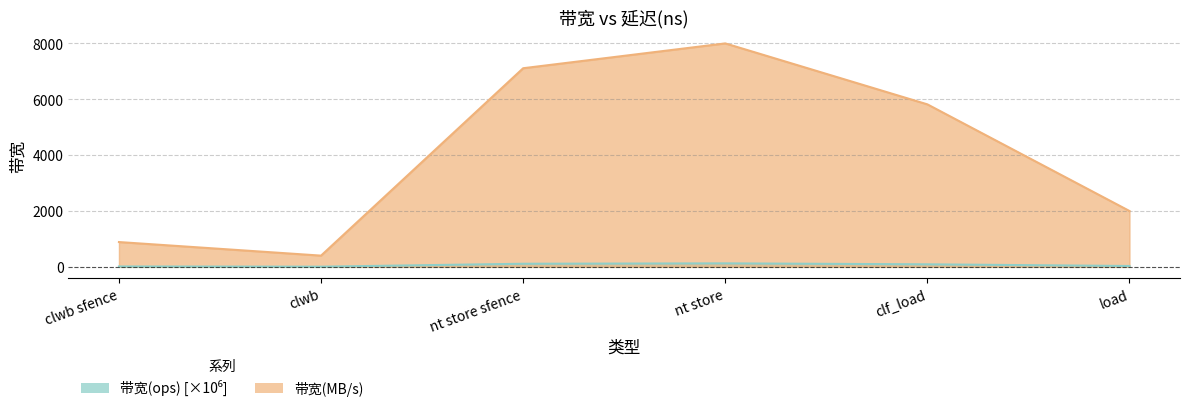

Read the 带宽(ops) value at nt store.

125.0